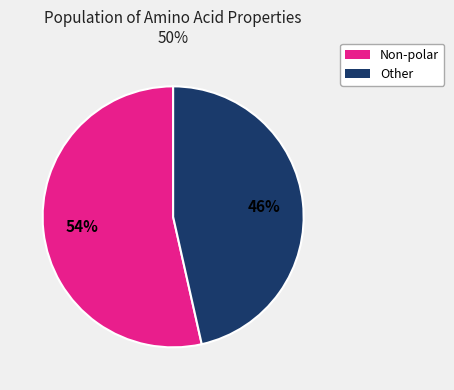

Between Non-polar and Other, which is larger?

Non-polar